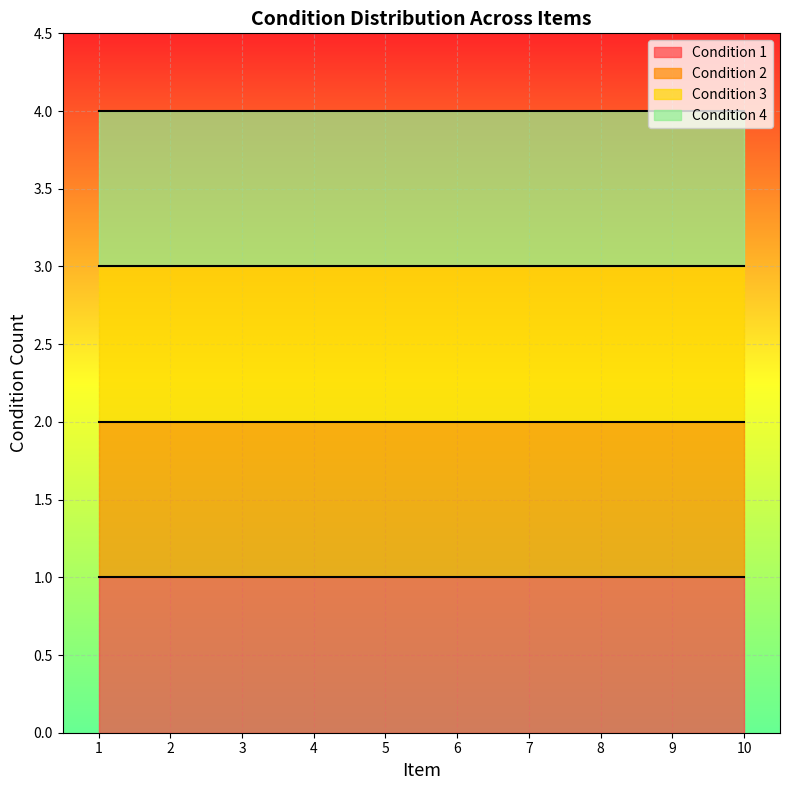

How many lines are shown in the chart?

4